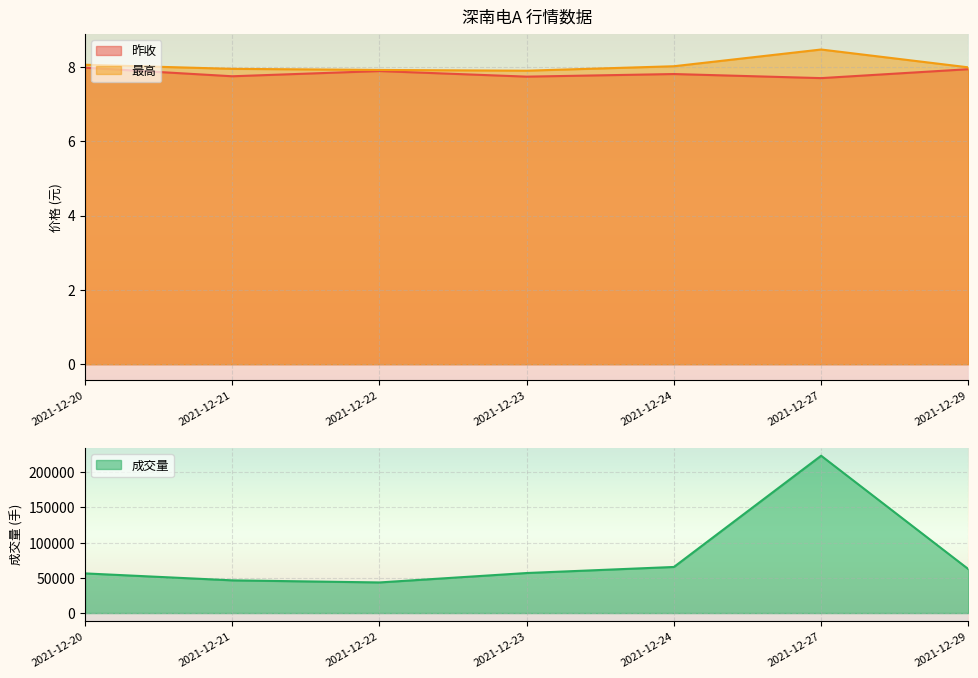

Which series has the largest range (max minus min)?

成交量